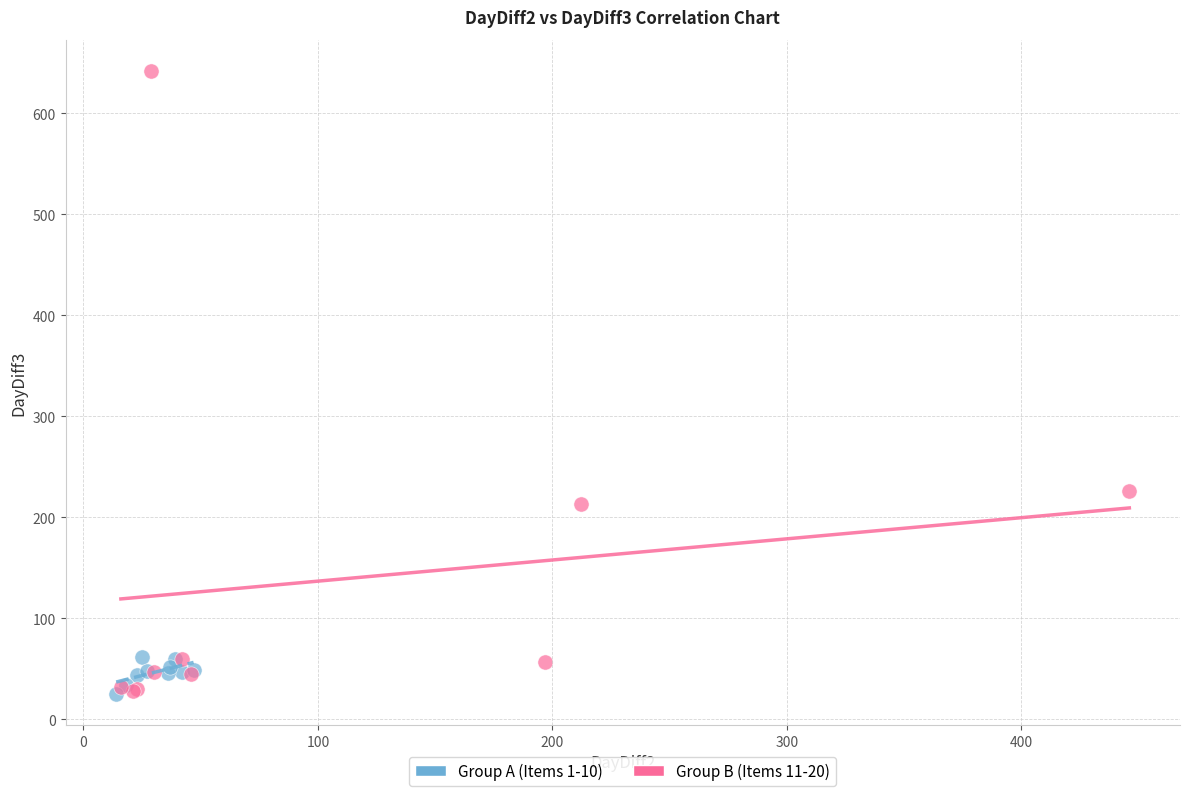

Which series reaches the maximum Y coordinate?

Group B (Items 11-20)